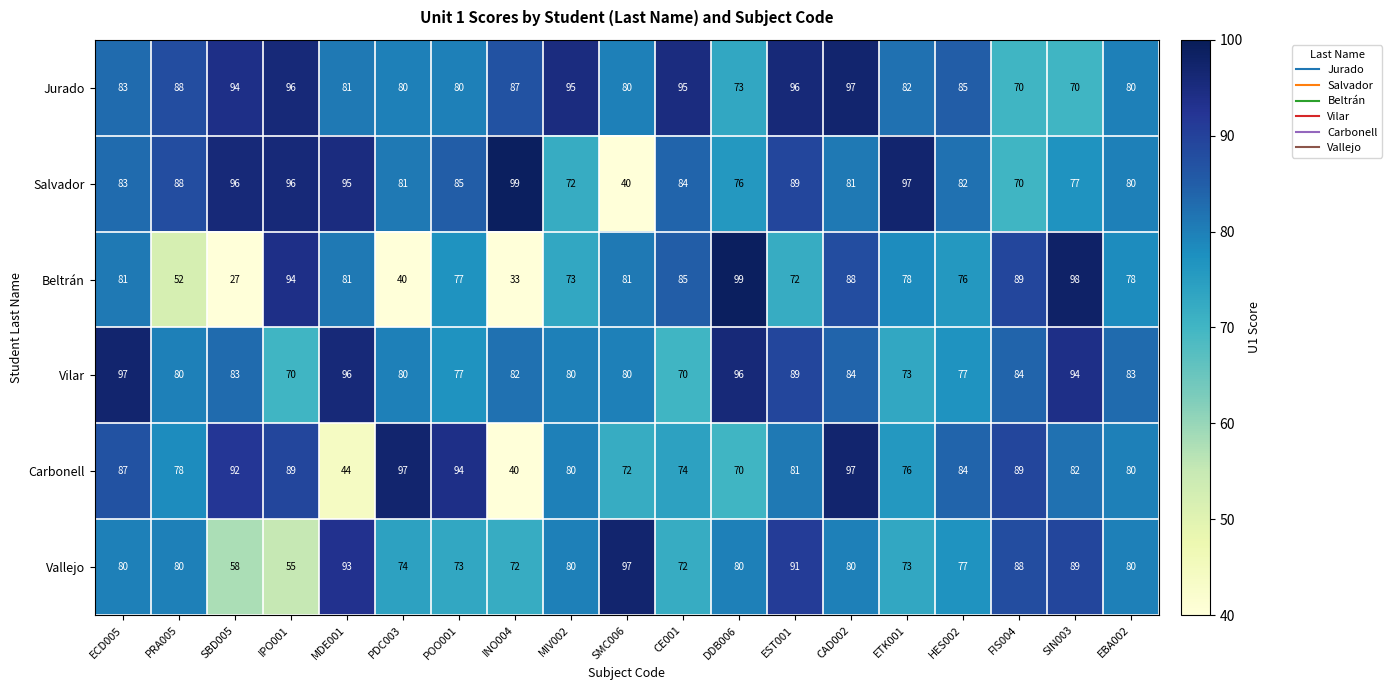

Is it true that Salvador equals 95 at MDE001?

True